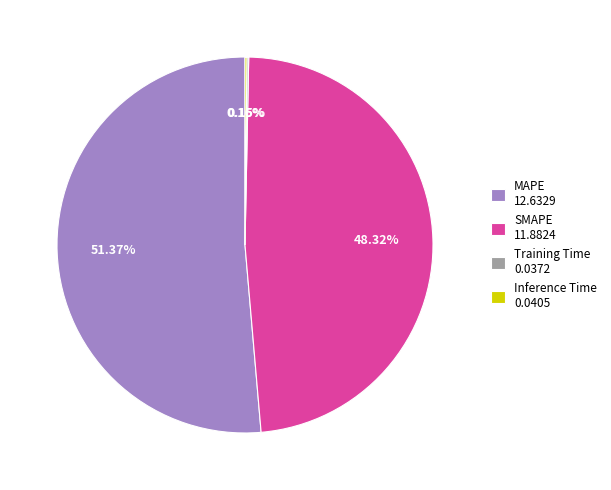

True or false: MAPE accounts for 44% of the total.

False